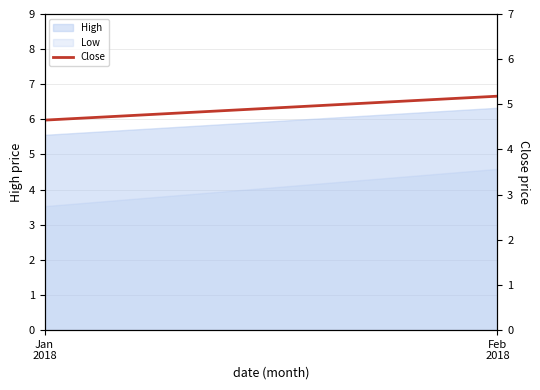

What position from the left is Feb
2018?

2